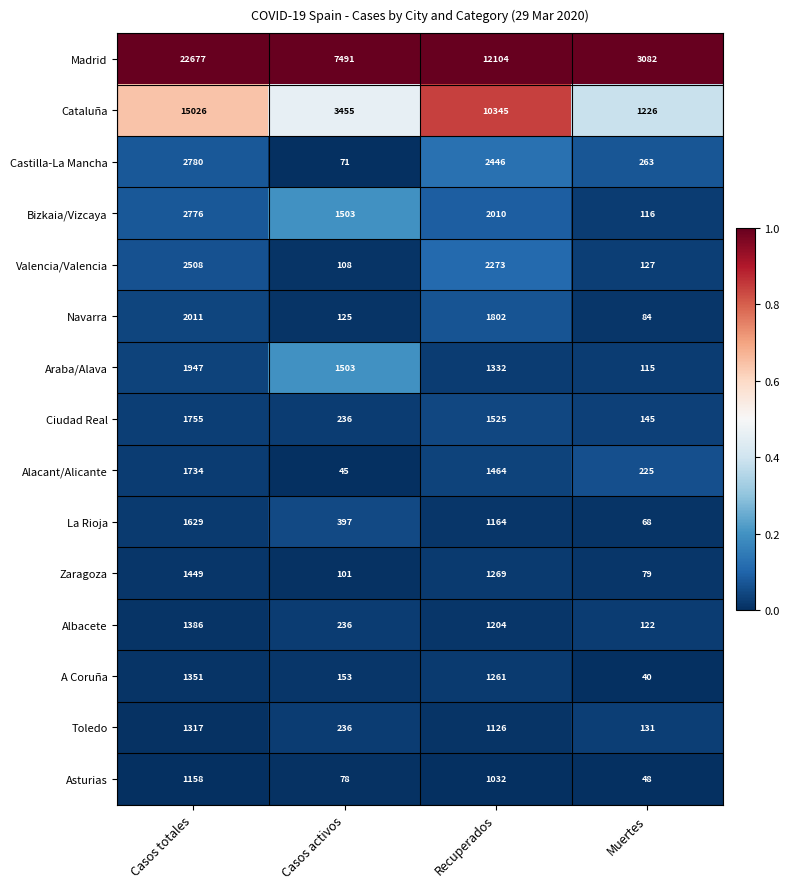

Which series has the largest range (max minus min)?

Madrid